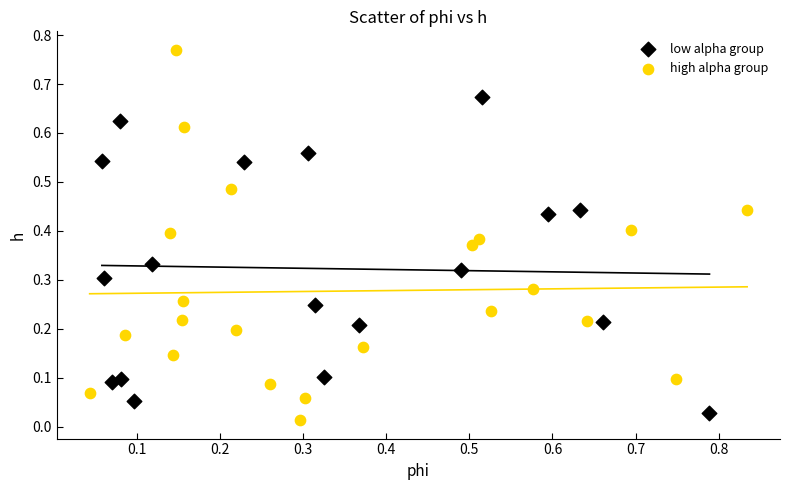

What are all the series names shown in the legend?

low alpha group, high alpha group